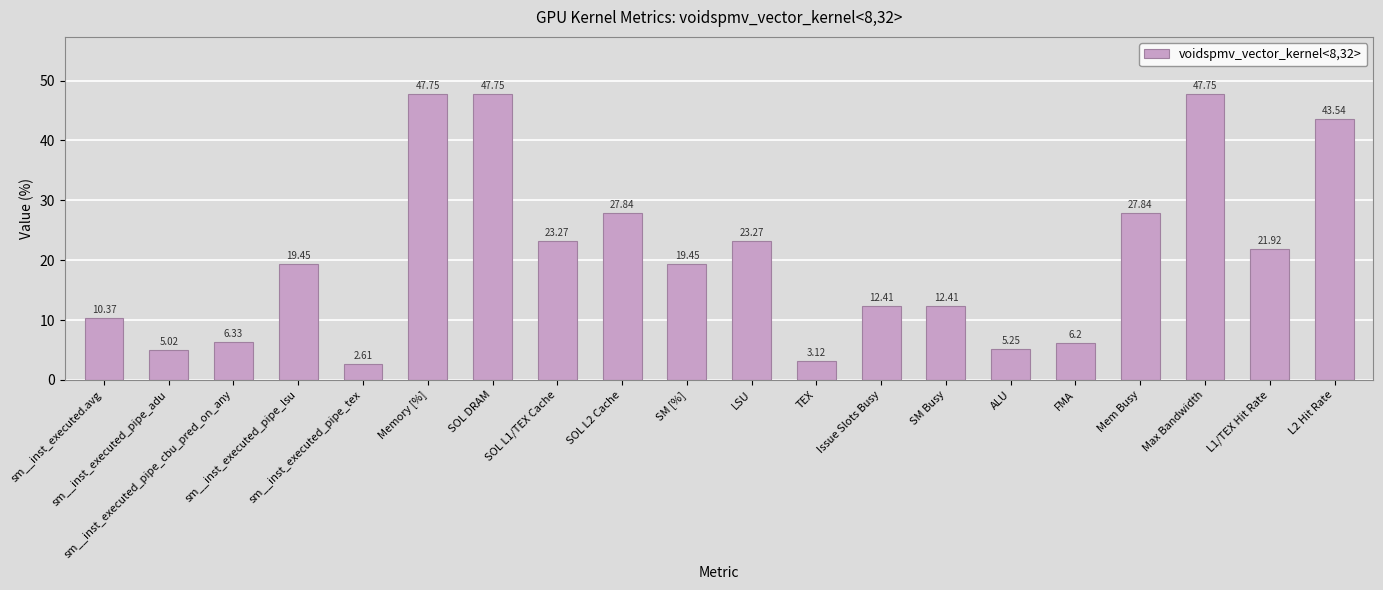

What is the difference between the maximum and minimum values?

45.1